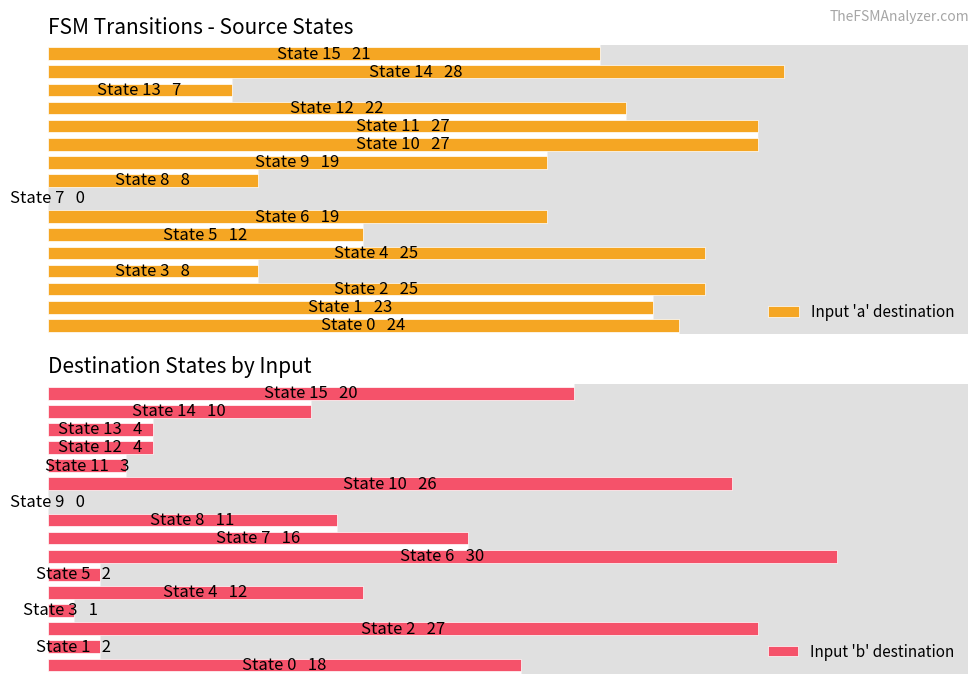

What is the sum of all Input 'a' destination values?

295